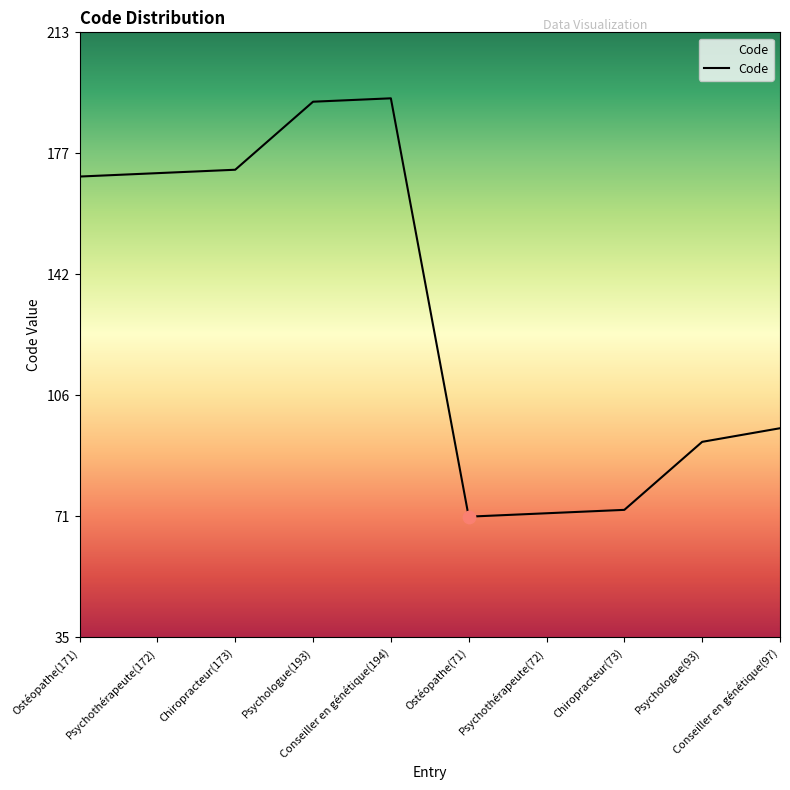

Between Chiropracteur(73) and Ostéopathe(71), which is larger?

Chiropracteur(73)